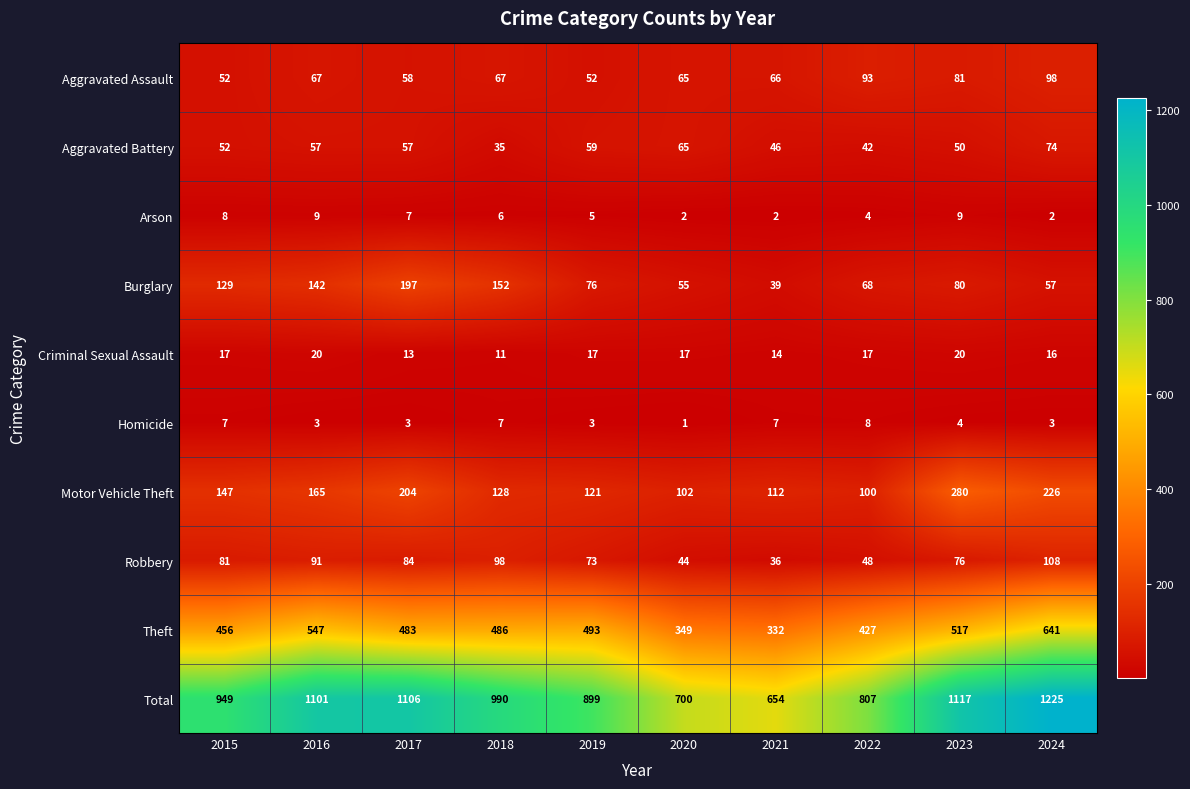

At which category is the sum across all series the highest?

2024